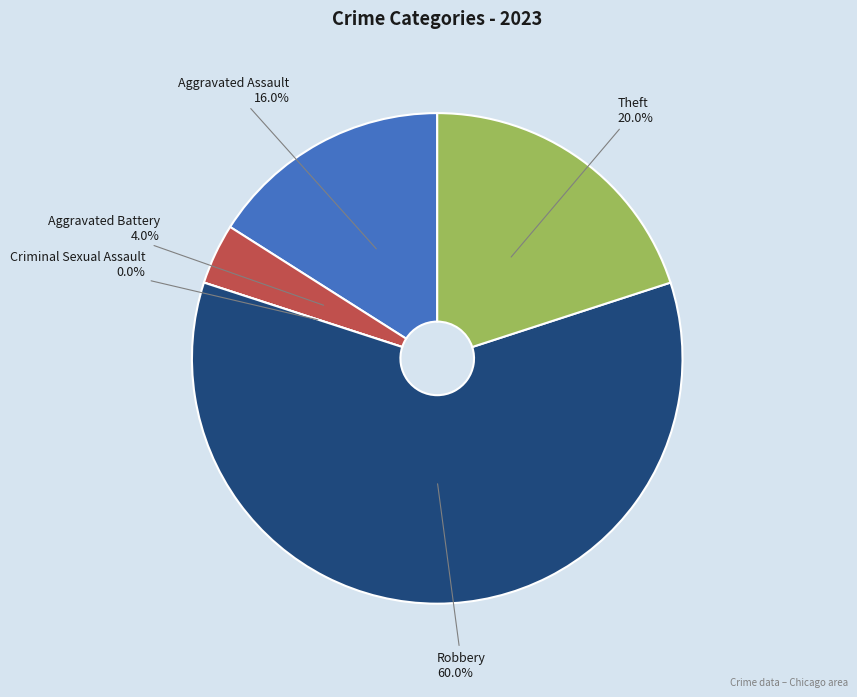

Which has a higher value, Theft or Aggravated Assault?

Theft